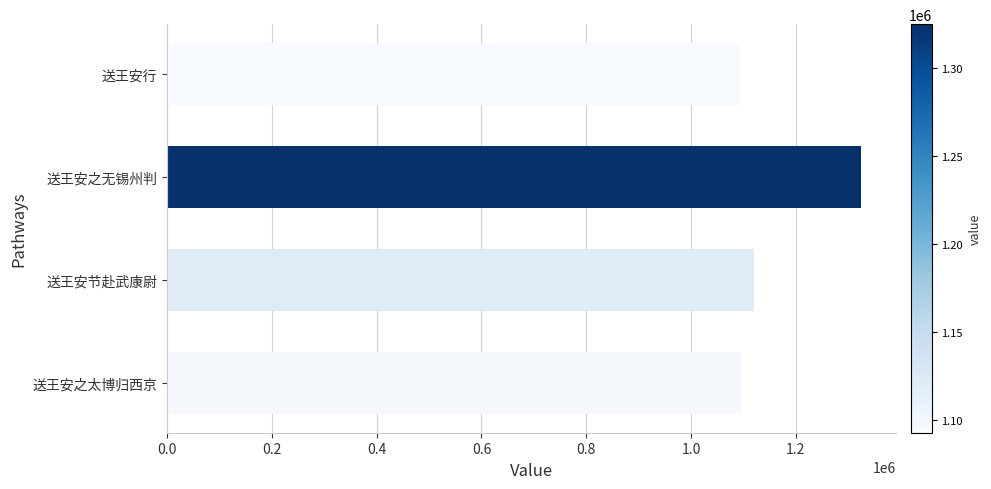

What is the maximum value shown in the chart?

1324698